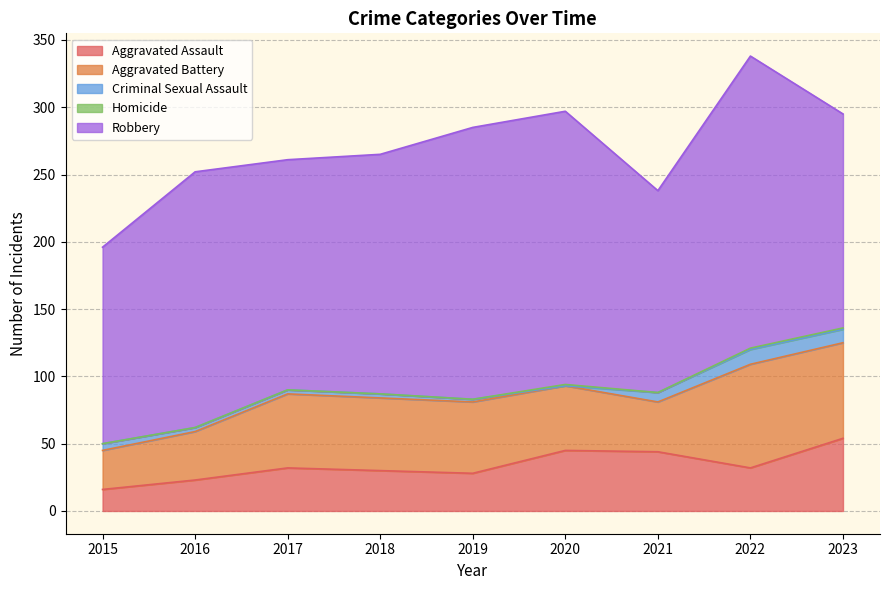

At which label does Aggravated Battery first exceed 53?

2017